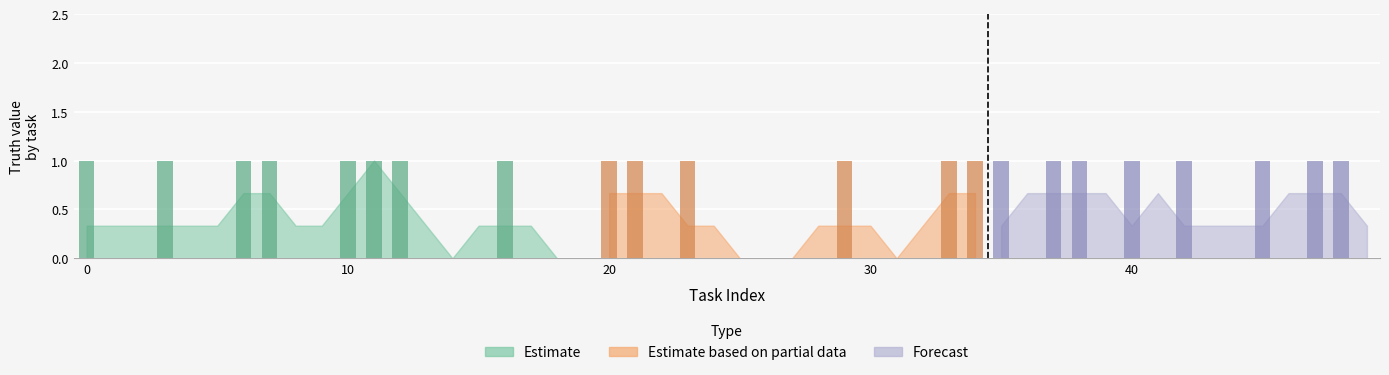

Is the value of Estimate at 19 greater than the value of Estimate based on partial data at 13?

No